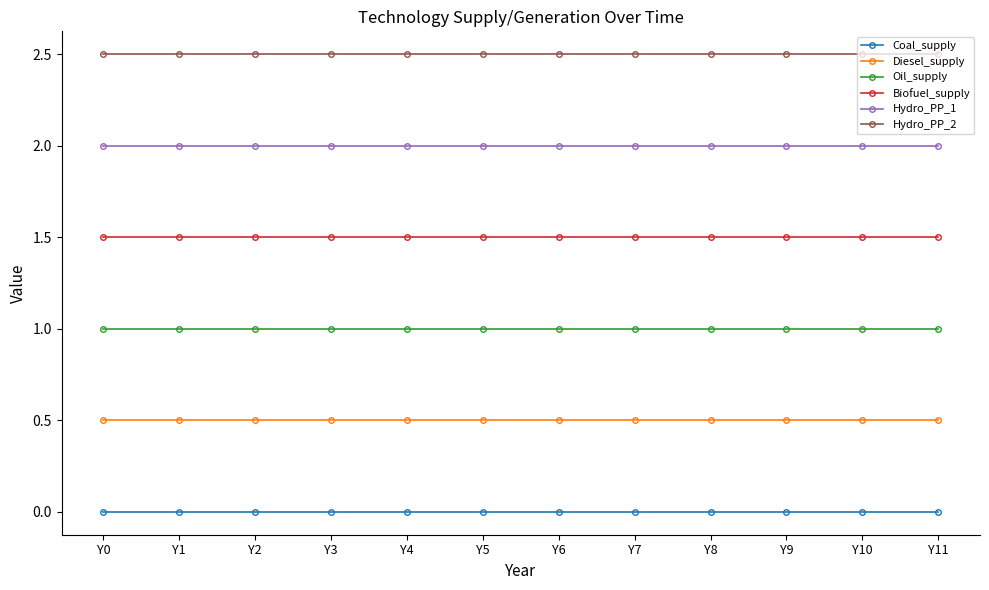

What is the difference between the highest and lowest values at Y2?

2.5